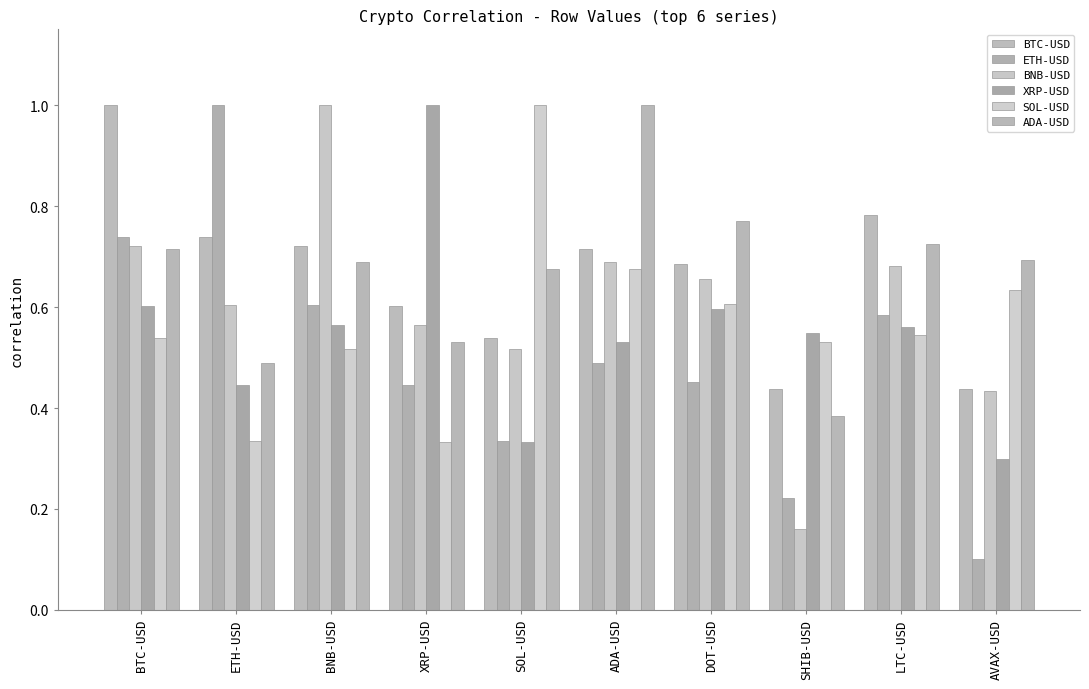

What value does the BTC-USD series have at XRP-USD?

0.6